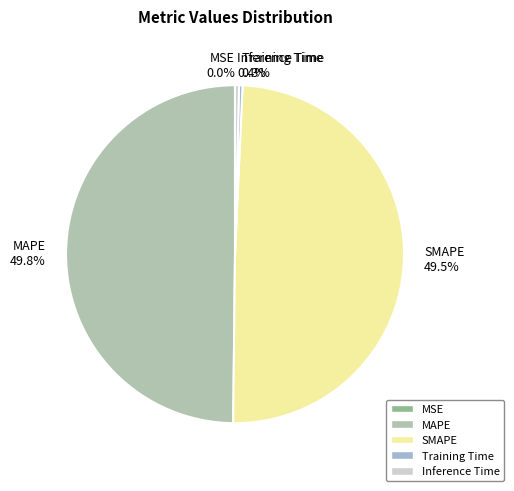

What percentage is NOT represented by SMAPE?

50.5%